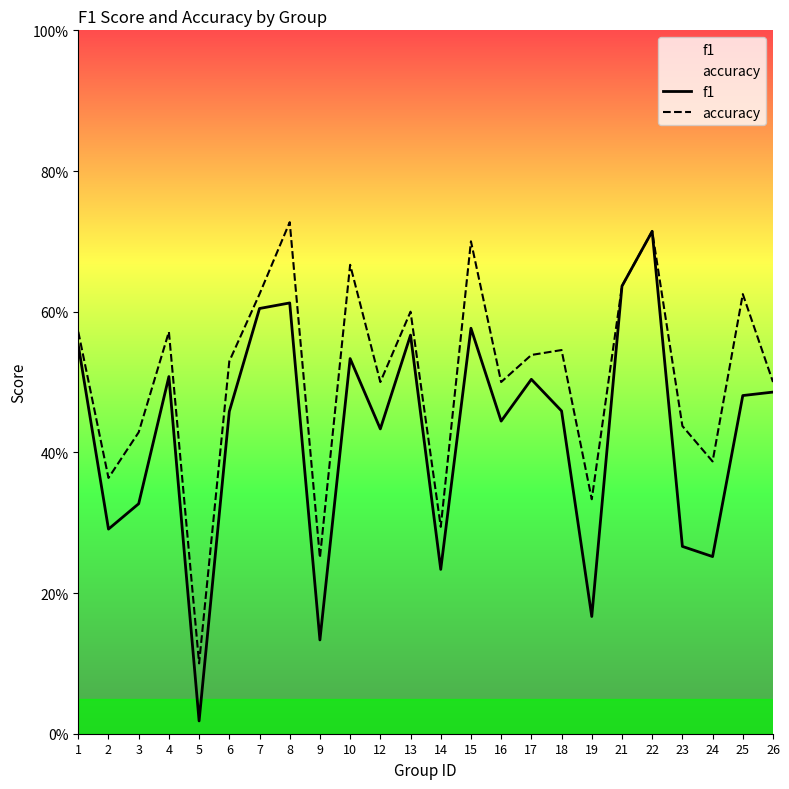

Reading left to right, list all the values displayed in this chart.

f1: 0.6	0.3	0.3	0.5	0.0	0.5	0.6	0.6	0.1	0.5	0.4	0.6	0.2	0.6	0.4	0.5	0.5	0.2	0.6	0.7	0.3	0.3	0.5	0.5
accuracy: 0.6	0.4	0.4	0.6	0.1	0.5	0.6	0.7	0.2	0.7	0.5	0.6	0.3	0.7	0.5	0.5	0.5	0.3	0.6	0.7	0.4	0.4	0.6	0.5